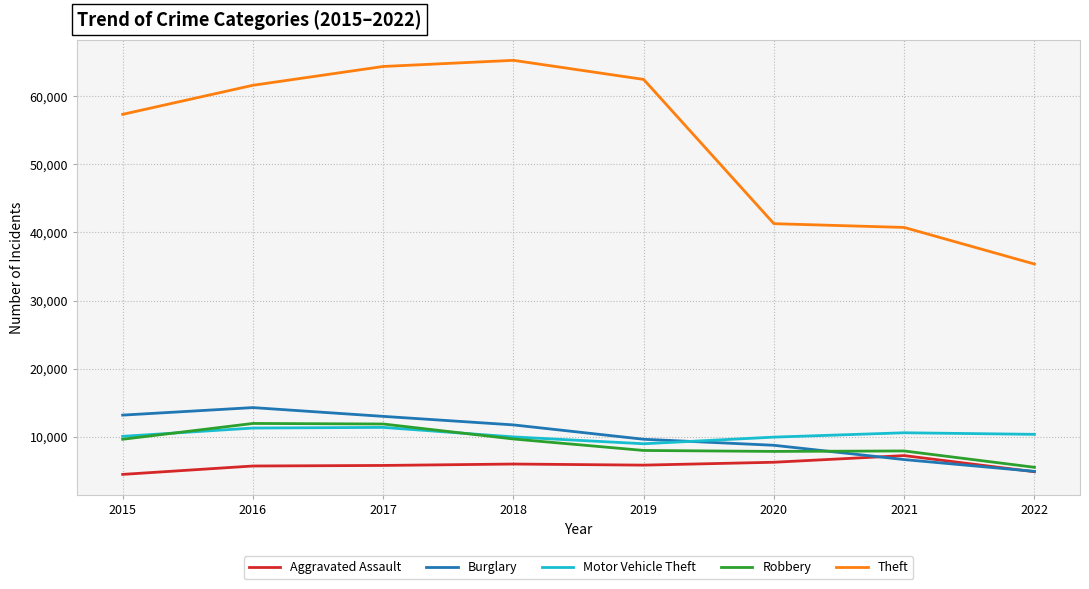

What is the greatest value displayed?

65282